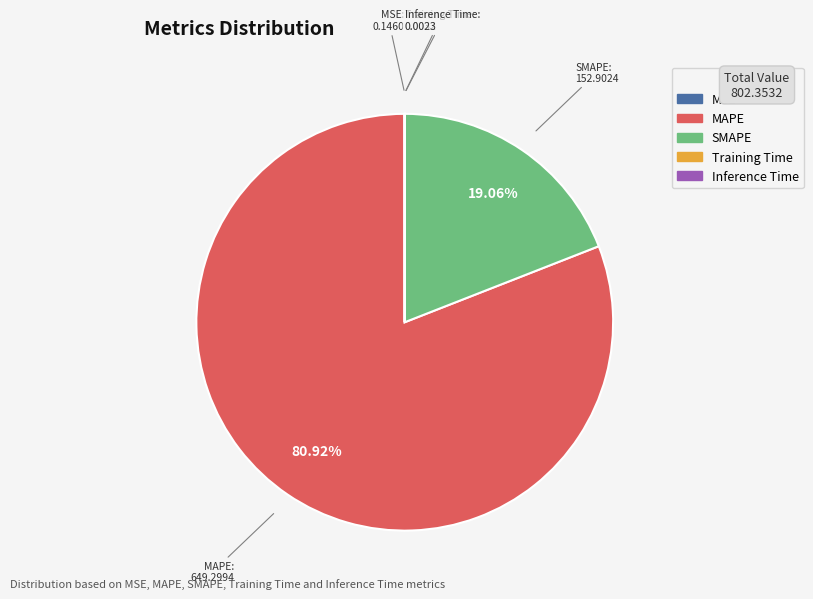

Which slice is the largest?

MAPE